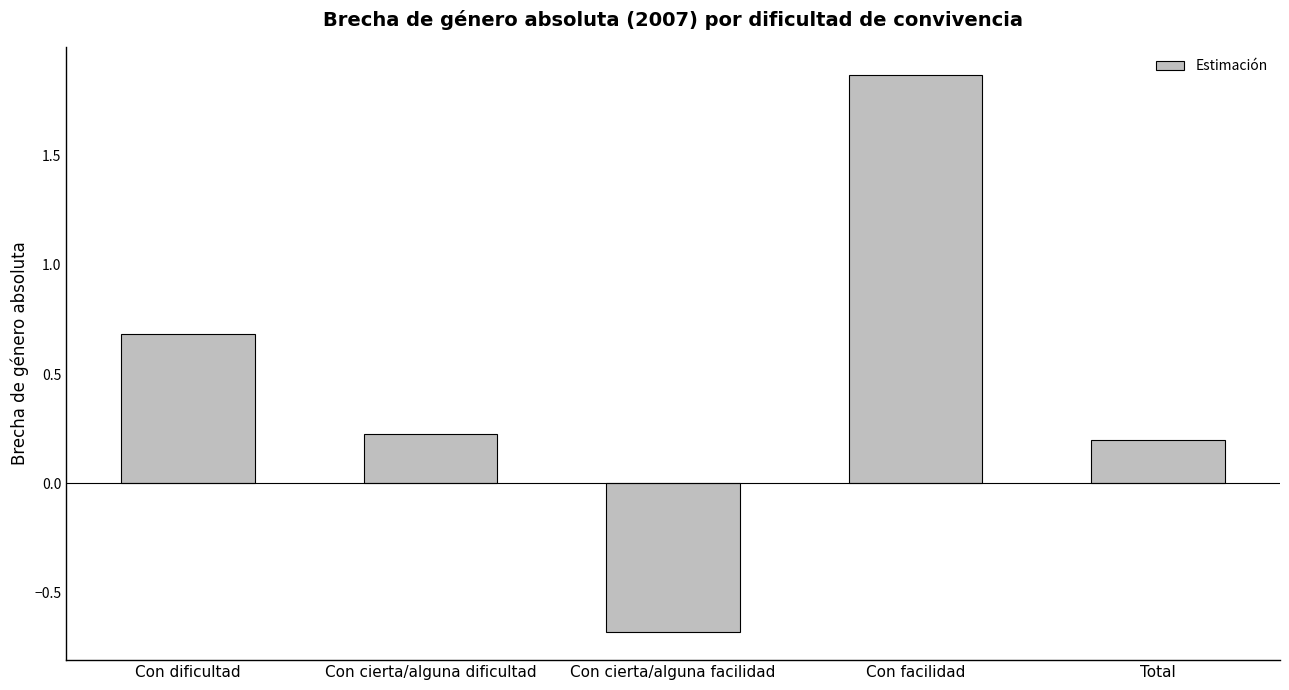

True or false: the data shows 2.9 at Con facilidad.

False